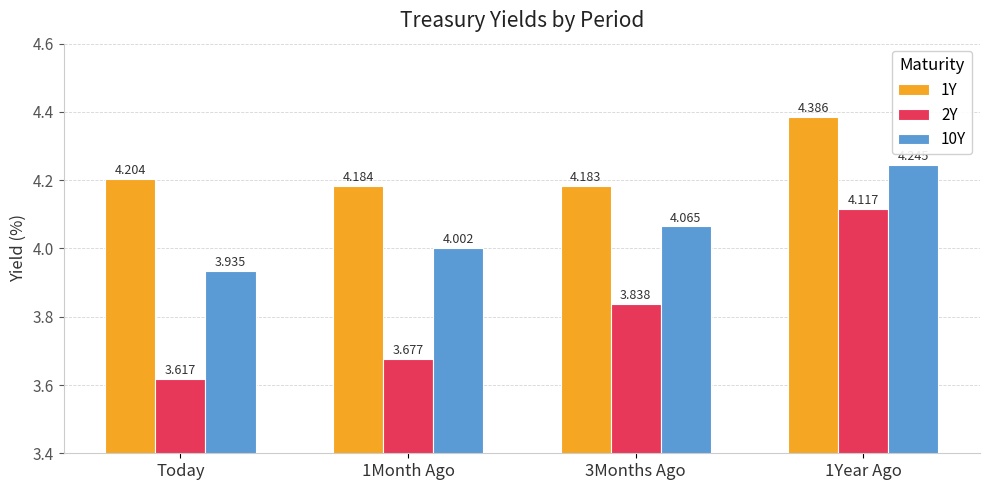

True or false: 10Y has a value of 4.0 at 1Month Ago.

True